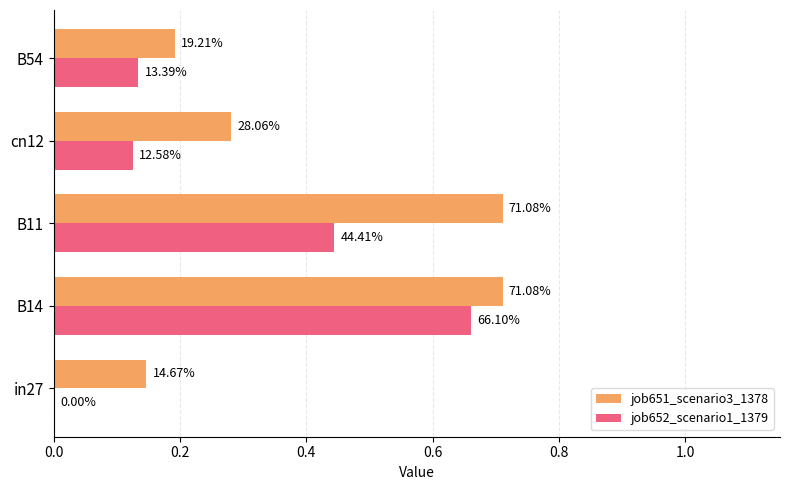

What is the difference between the maximum and minimum values in the job652_scenario1_1379 series?

0.7